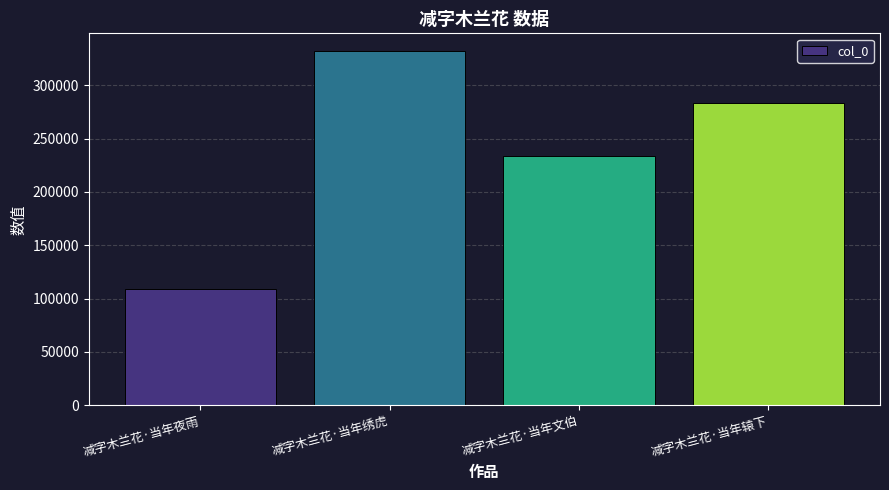

What is the greatest value displayed?

332034